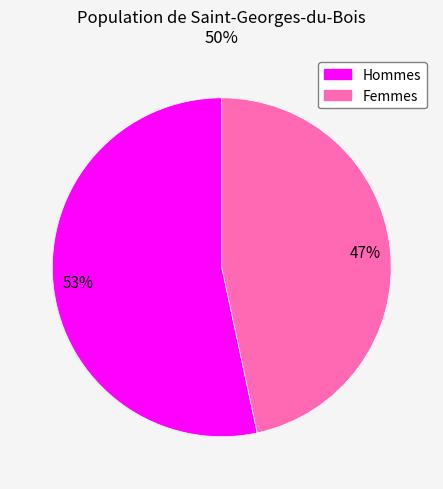

To the nearest percent, what is the average slice percentage?

50%